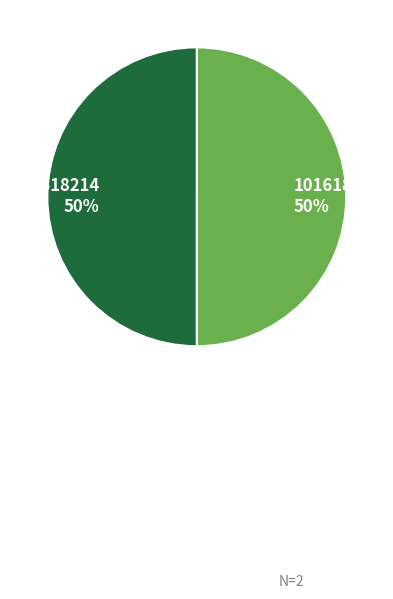

How many slices are in this pie chart?

2